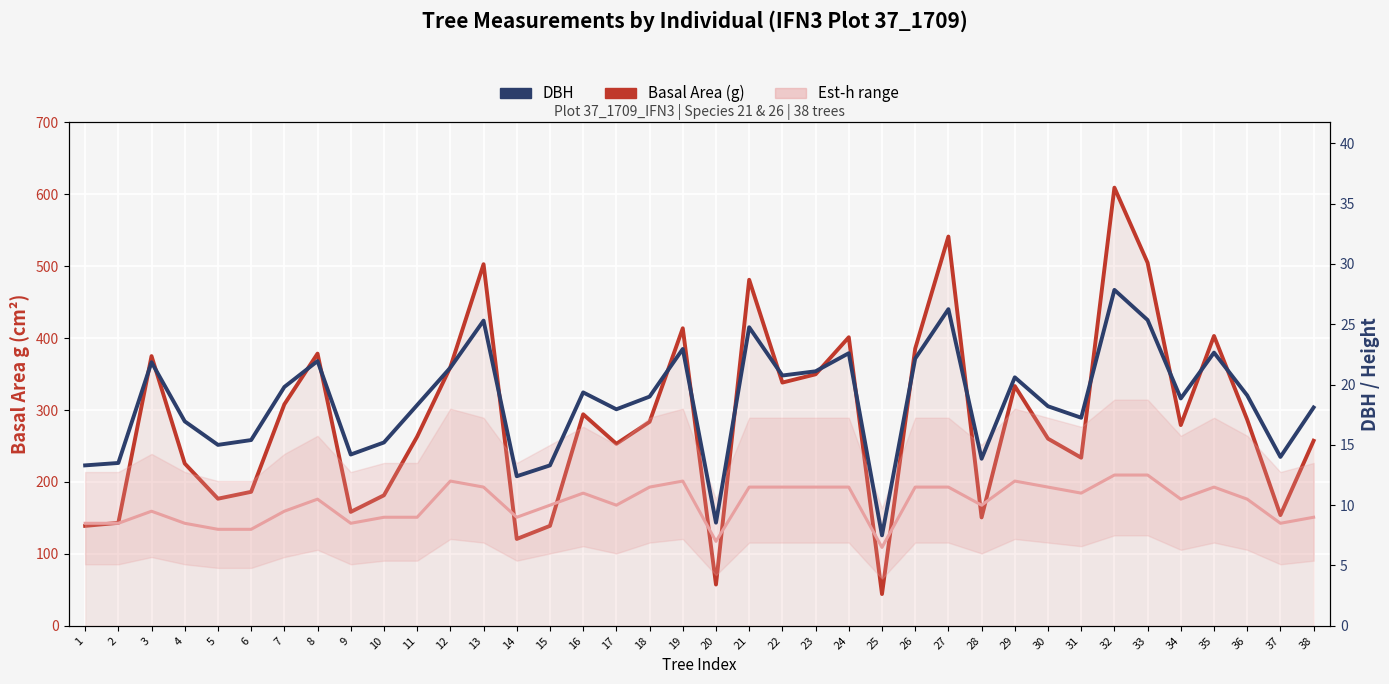

True or false: DBH and Height (h) intersect in this chart.

False